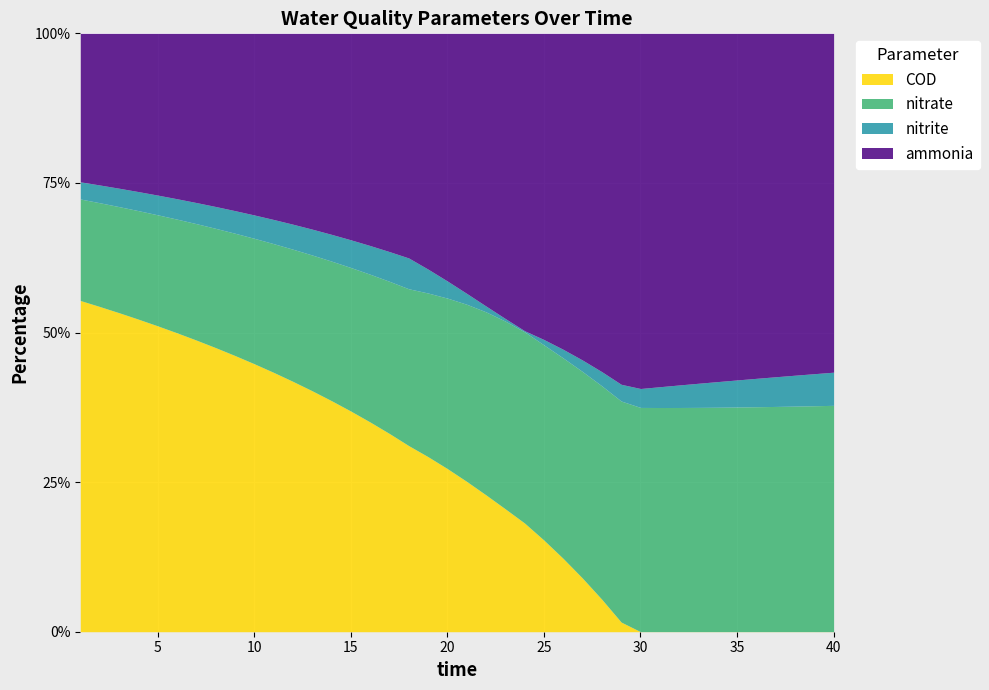

What is the highest value of the COD series?

55.4